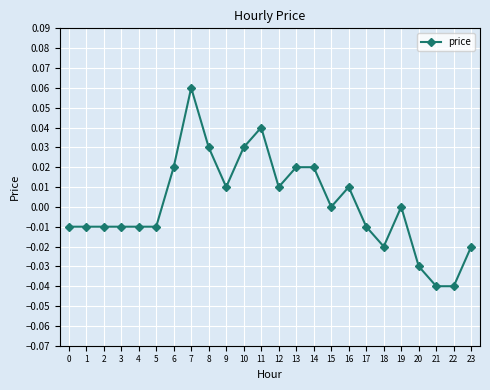

How many distinct data groups are displayed?

1